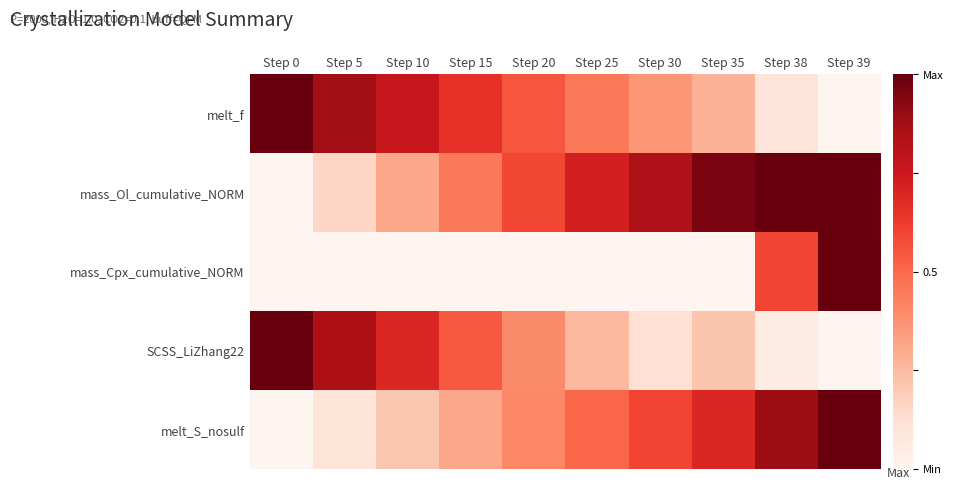

Reading left to right, list all the values displayed in this chart.

melt_f: Step 0=1.0	Step 5=0.9	Step 10=0.8	Step 15=0.7	Step 20=0.6	Step 25=0.5	Step 30=0.4	Step 35=0.3	Step 38=0.1	Step 39=0.0
mass_Ol_cumulative_NORM: Step 0=0.0	Step 5=0.2	Step 10=0.3	Step 15=0.5	Step 20=0.6	Step 25=0.7	Step 30=0.8	Step 35=1.0	Step 38=1.0	Step 39=1.0
mass_Cpx_cumulative_NORM: Step 0=0.0	Step 5=0.0	Step 10=0.0	Step 15=0.0	Step 20=0.0	Step 25=0.0	Step 30=0.0	Step 35=0.0	Step 38=0.6	Step 39=1.0
SCSS_LiZhang22: Step 0=1.0	Step 5=0.8	Step 10=0.7	Step 15=0.5	Step 20=0.4	Step 25=0.3	Step 30=0.1	Step 35=0.2	Step 38=0.1	Step 39=0.0
melt_S_nosulf: Step 0=0.0	Step 5=0.1	Step 10=0.2	Step 15=0.3	Step 20=0.4	Step 25=0.5	Step 30=0.6	Step 35=0.7	Step 38=0.9	Step 39=1.0